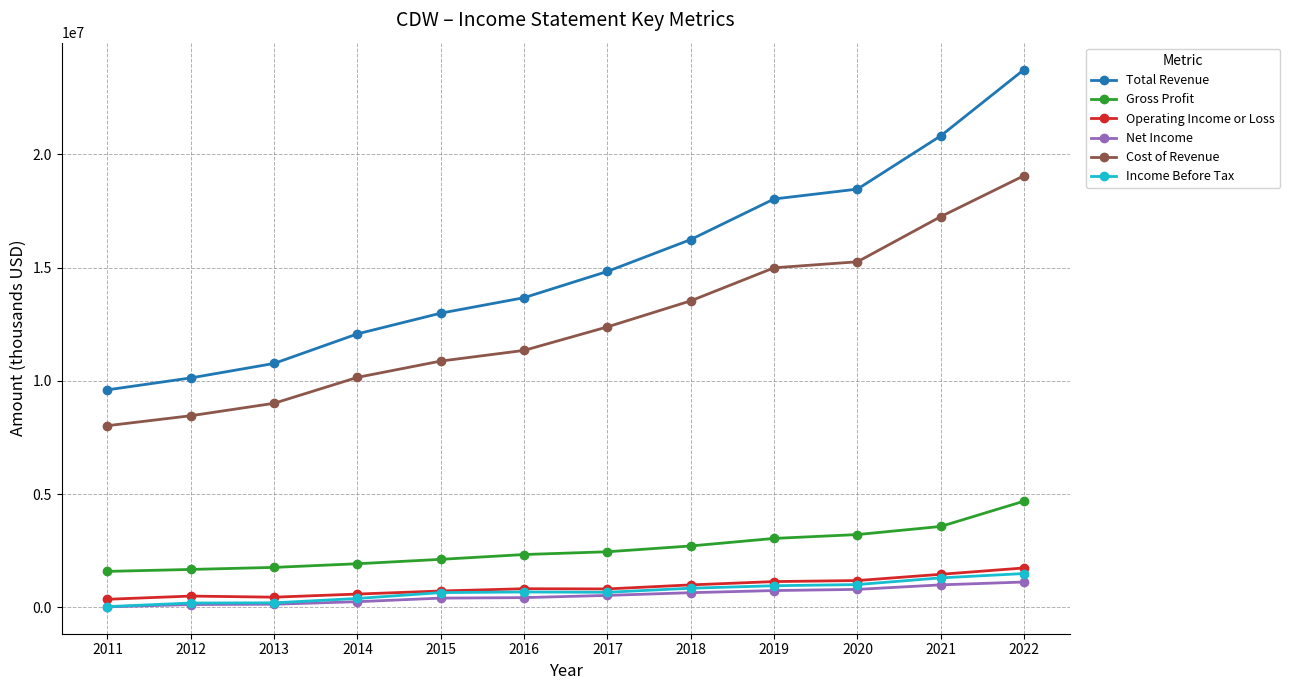

Which category has the highest value across all series?

2022